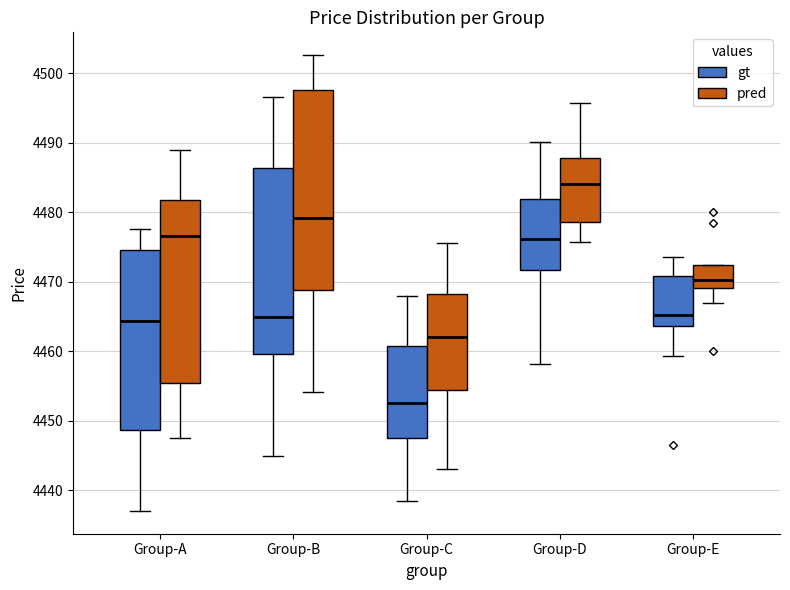

Comparing the boxes themselves (not the whiskers), which one is the tallest?

Group-B (pred)